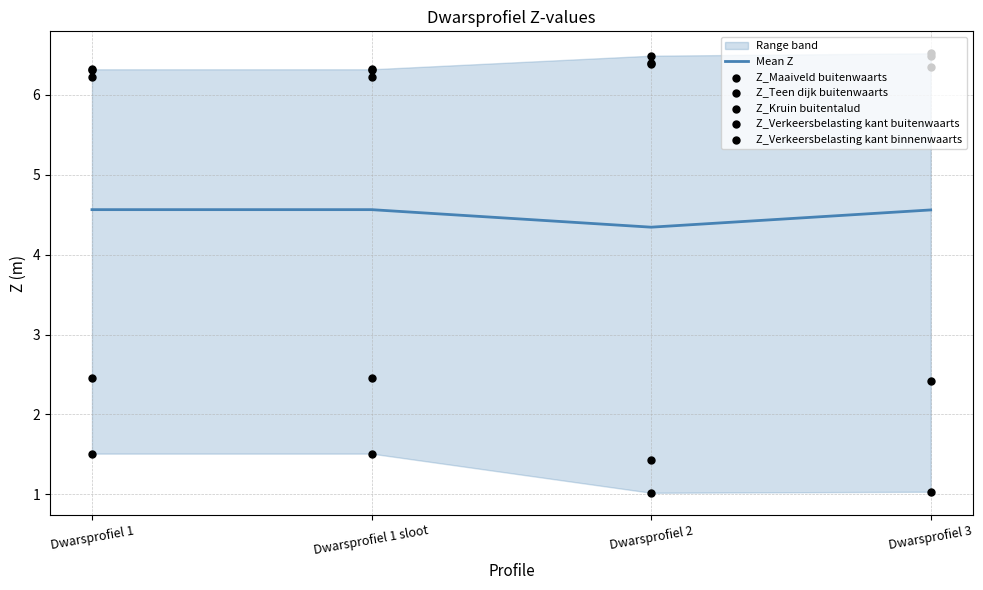

What are all the series names shown in the legend?

Mean Z, Z_Maaiveld buitenwaarts, Z_Teen dijk buitenwaarts, Z_Kruin buitentalud, Z_Verkeersbelasting kant buitenwaarts, Z_Verkeersbelasting kant binnenwaarts